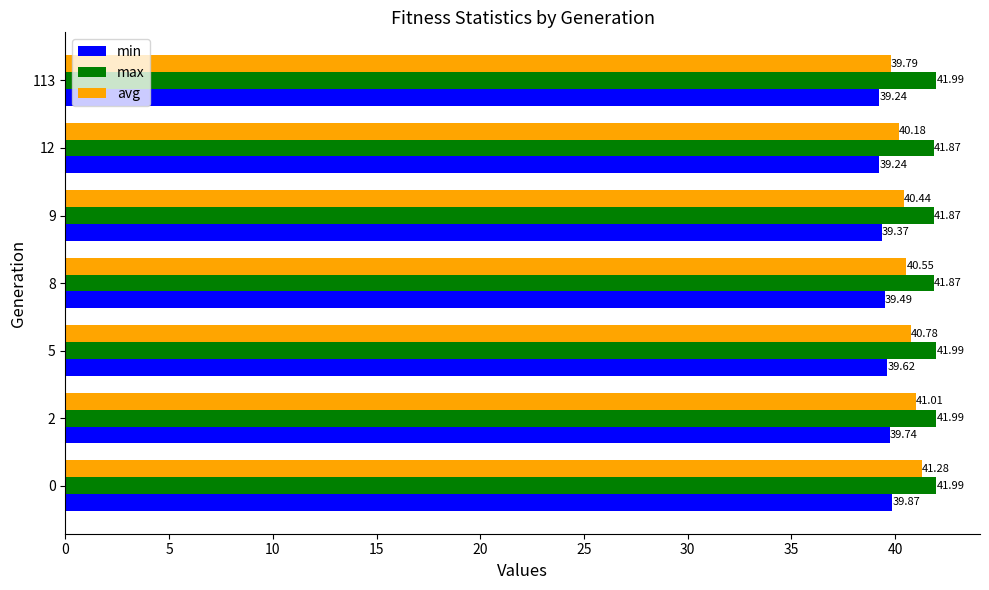

Rank the series by their maximum value, from highest to lowest.

max, avg, min